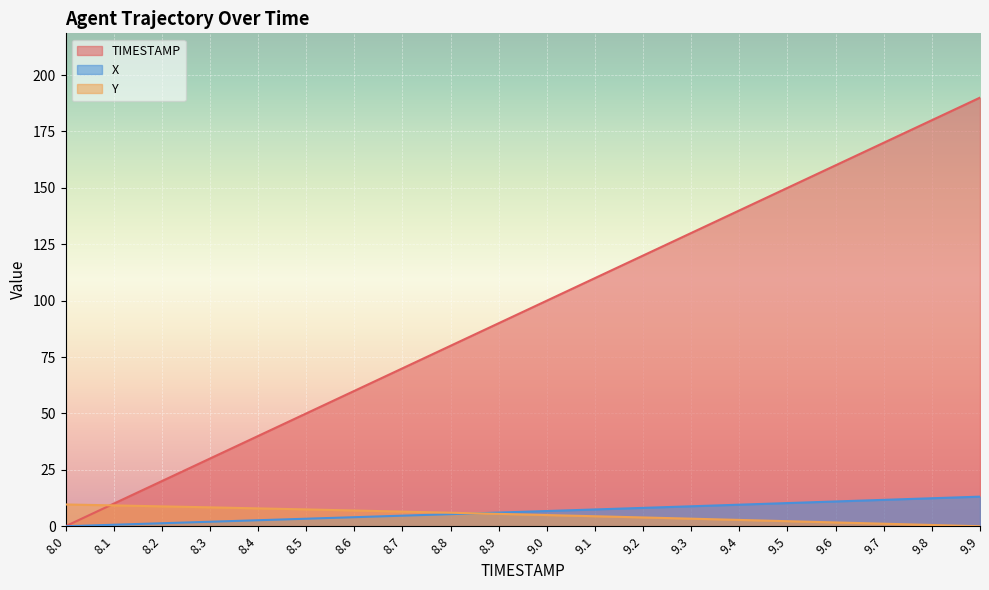

How many lines are shown in the chart?

3